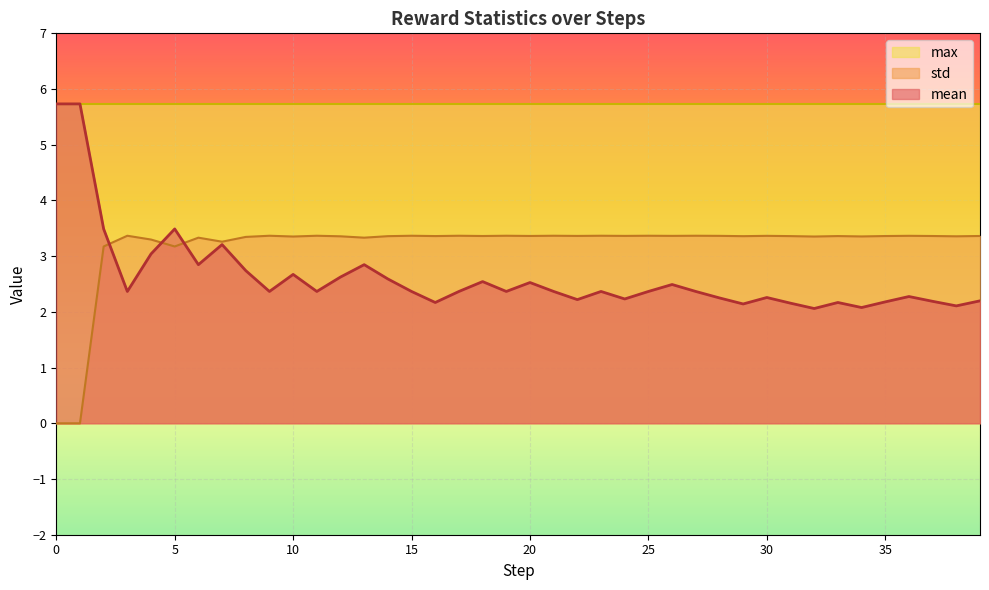

True or false: mean has a value of 2.2 at 16.

True